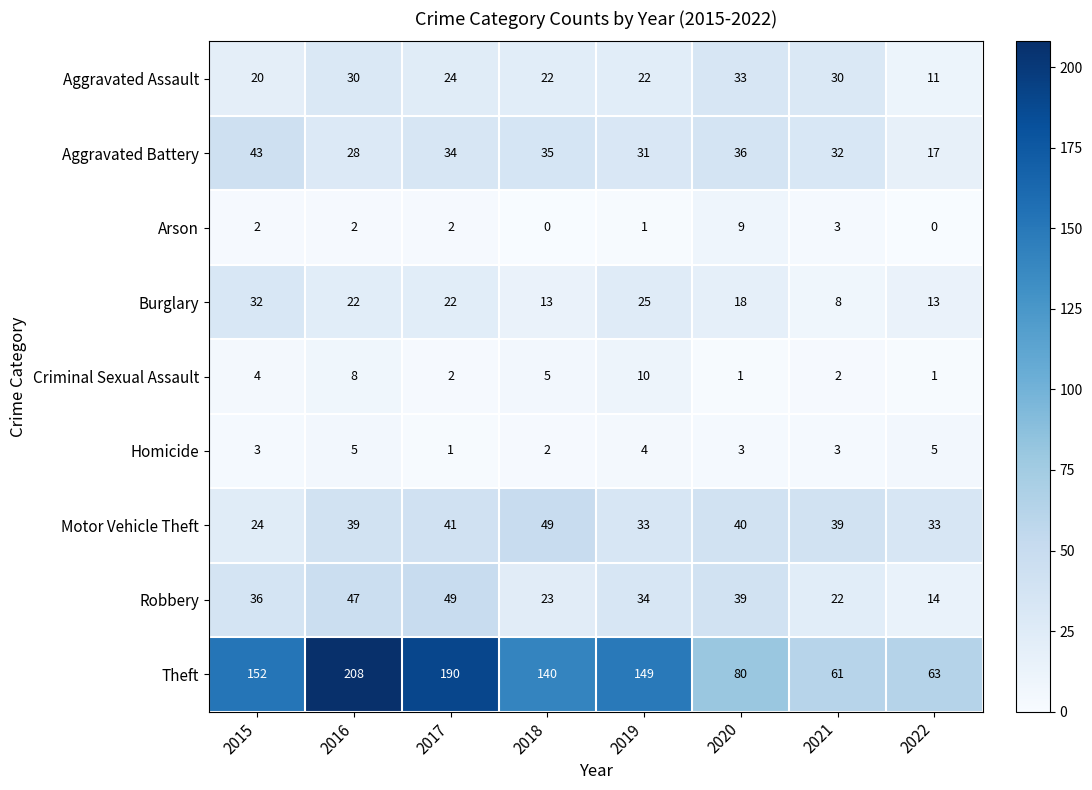

Which category has the highest value in the Criminal Sexual Assault series?

2019